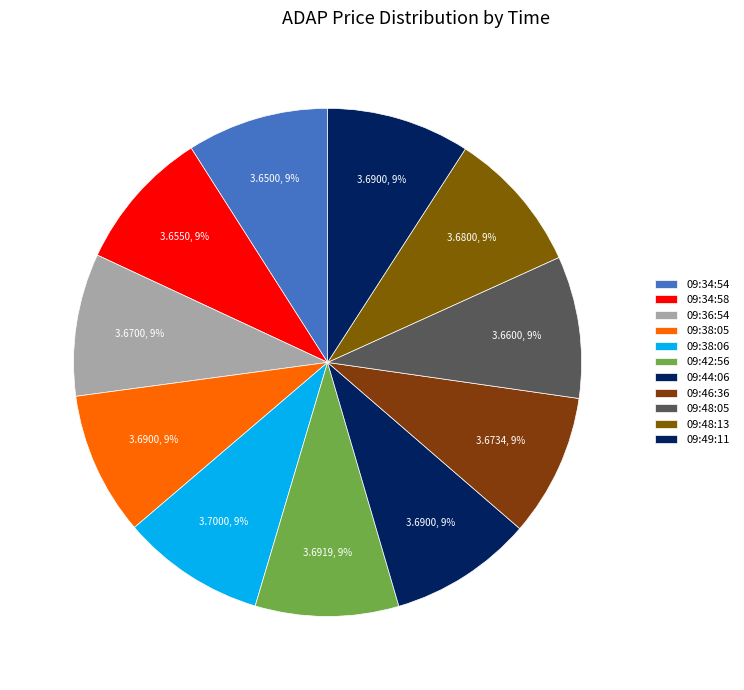

How many segments does this pie chart have?

11